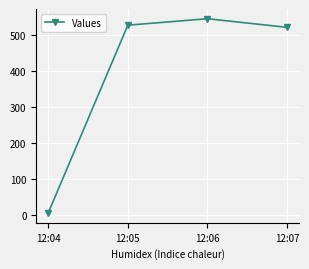

Does the chart display data point markers on the line(s)?

Yes